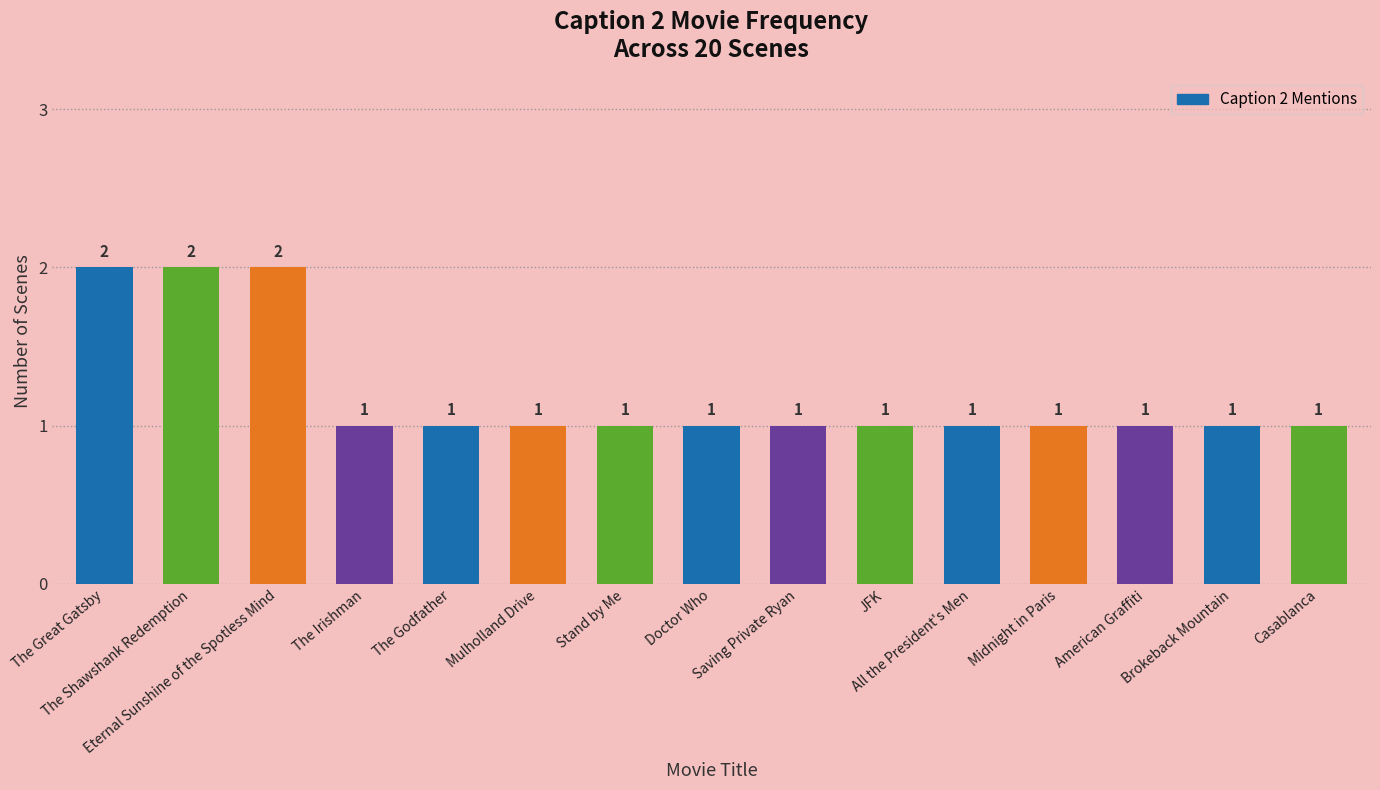

What is the sum of all values?

18